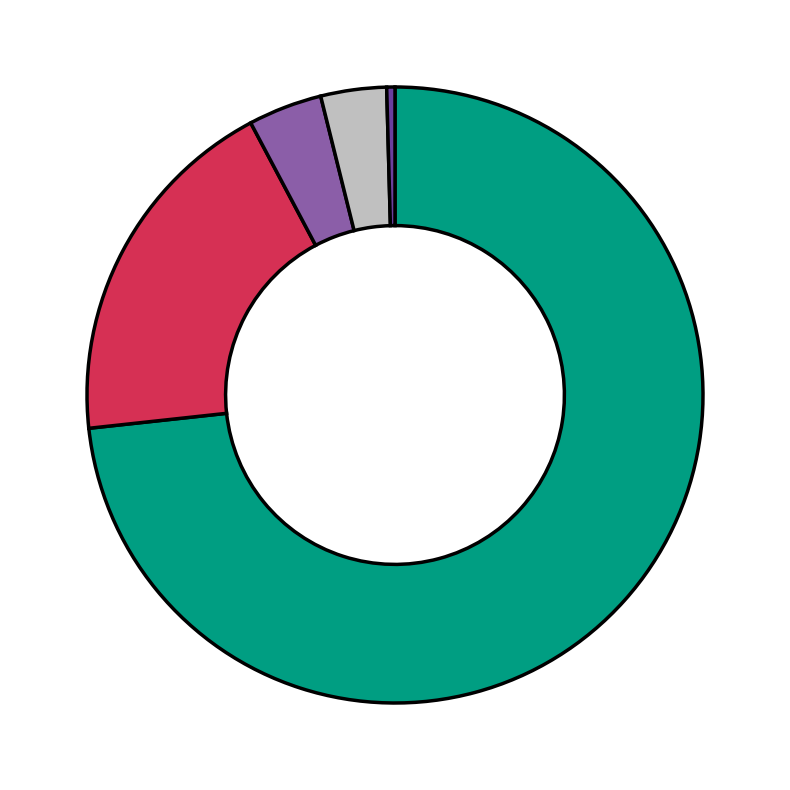

Is there a majority slice in this chart?

Yes